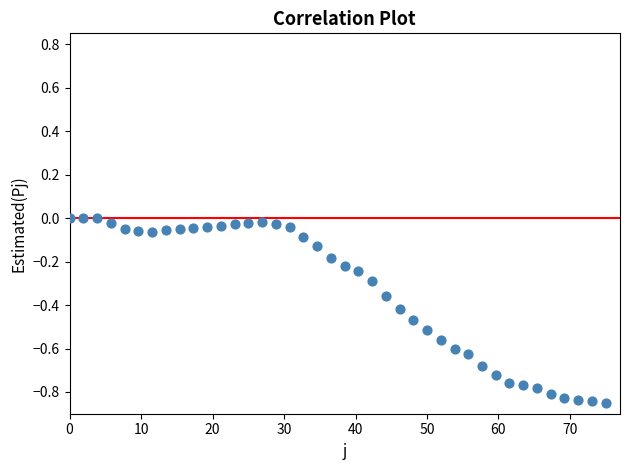

What is the range of X values (max minus min)?

75.0